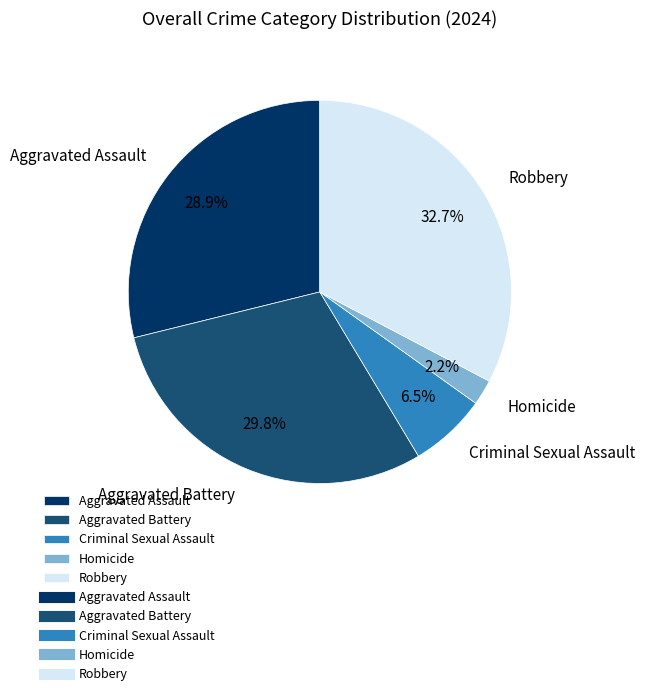

What is the ratio of the value at Aggravated Assault to the value at Robbery?

0.9